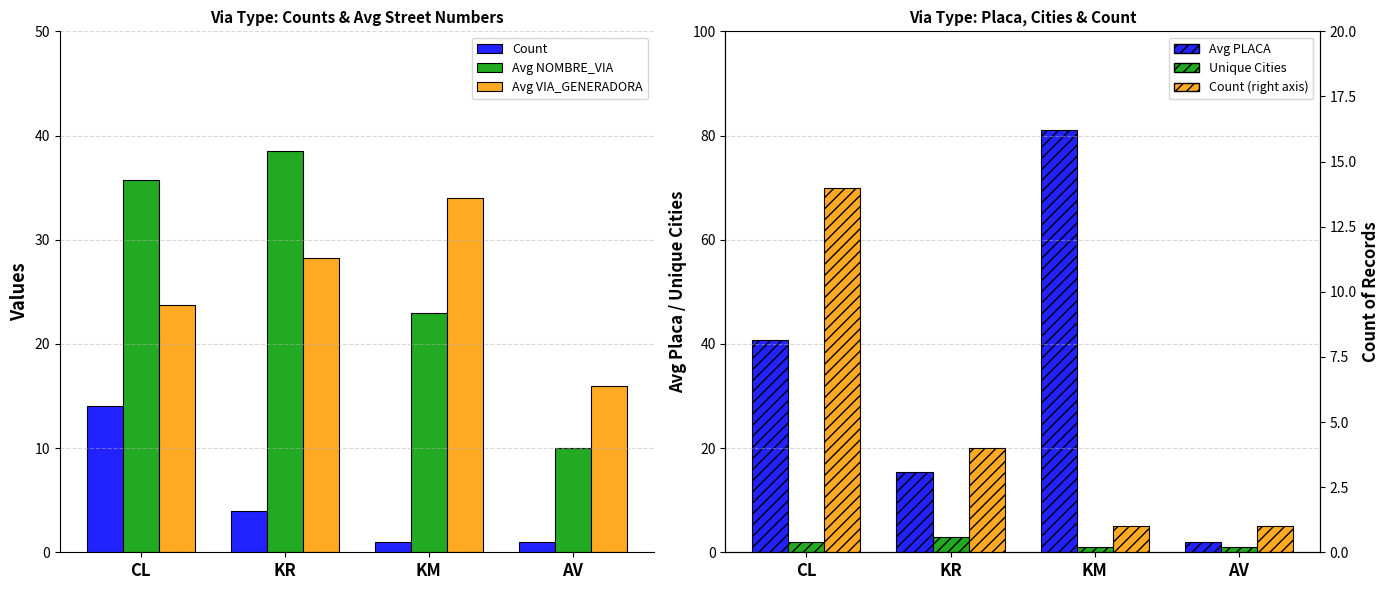

Read the Count value at KM.

1.0